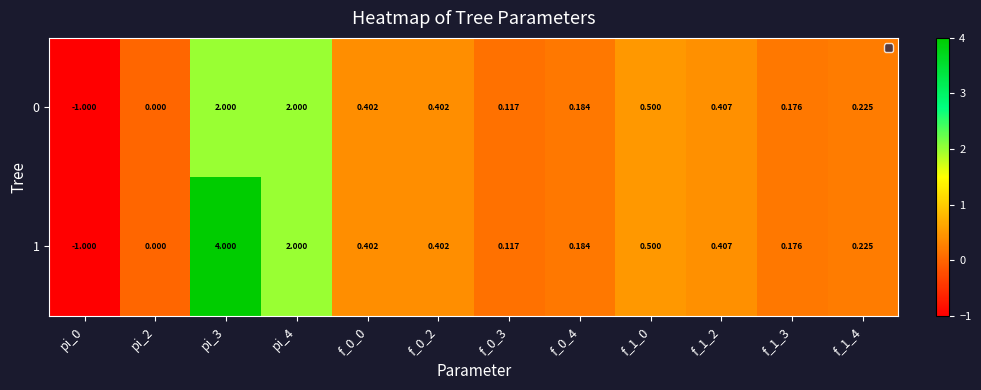

Reading right to left, extract all data points from this chart.

0: f_1_4=0.2	f_1_3=0.2	f_1_2=0.4	f_1_0=0.5	f_0_4=0.2	f_0_3=0.1	f_0_2=0.4	f_0_0=0.4	pi_4=2.0	pi_3=2.0	pi_2=0.0	pi_0=-1.0
1: f_1_4=0.2	f_1_3=0.2	f_1_2=0.4	f_1_0=0.5	f_0_4=0.2	f_0_3=0.1	f_0_2=0.4	f_0_0=0.4	pi_4=2.0	pi_3=4.0	pi_2=0.0	pi_0=-1.0